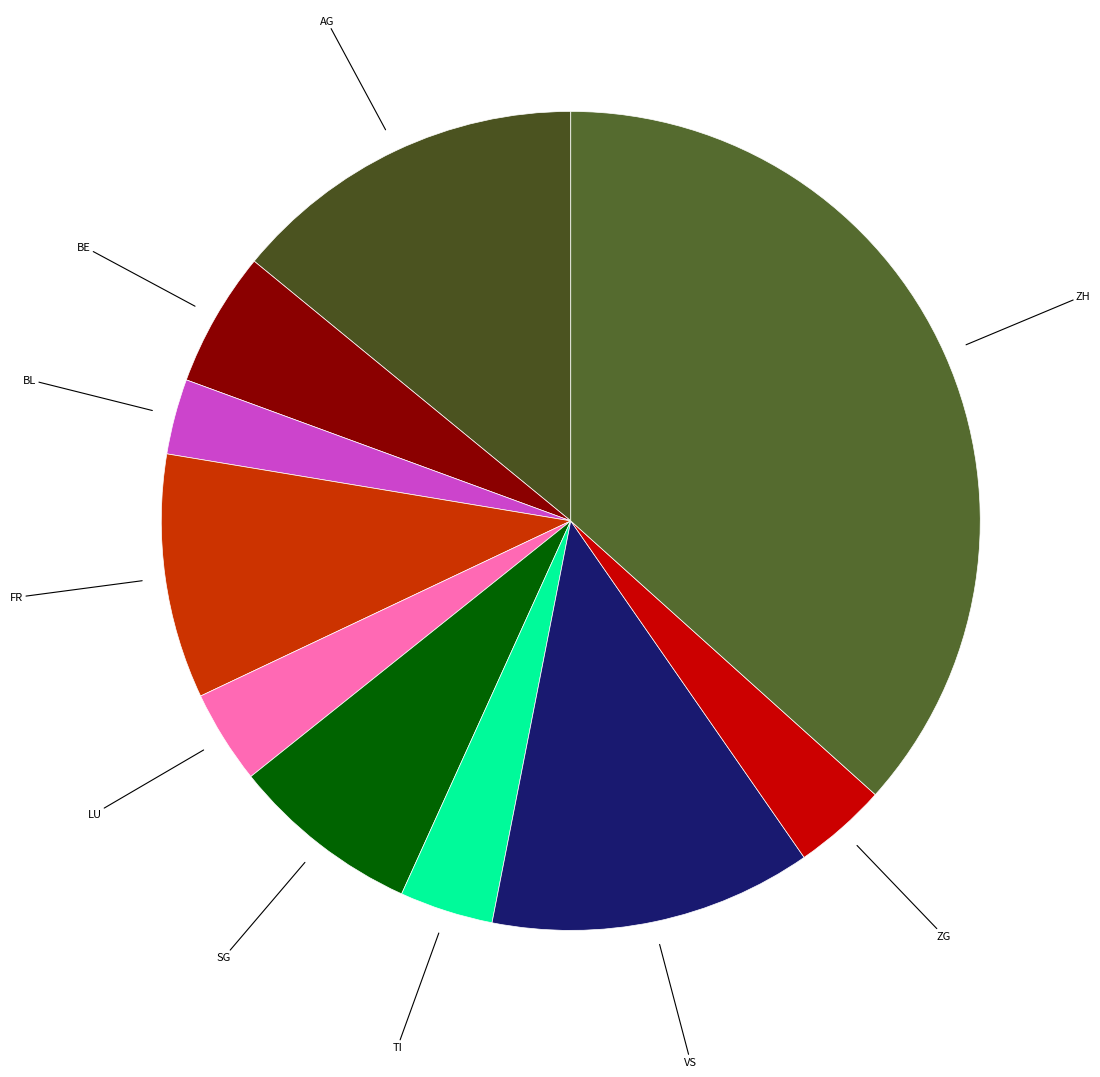

Is the sum of BE and AG greater than half?

No